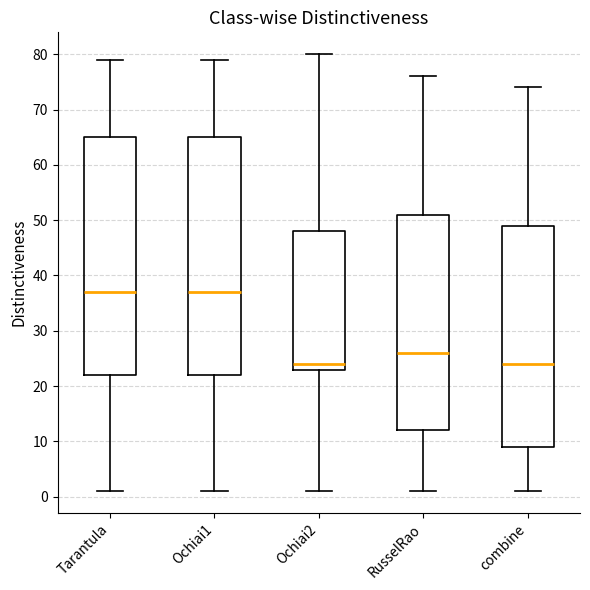

Reading left to right, read every box against the y-axis: the position of its median line, the range the box covers, and the ends of its whiskers. The values are not printed on the chart, so give them approximately, as read against the axis.

Tarantula: median 37, box 22 to 65, whiskers 1 to 79
Ochiai1: median 37, box 22 to 65, whiskers 1 to 79
Ochiai2: median 24, box 23 to 48, whiskers 1 to 80
RusselRao: median 26, box 12 to 51, whiskers 1 to 76
combine: median 24, box 9 to 49, whiskers 1 to 74